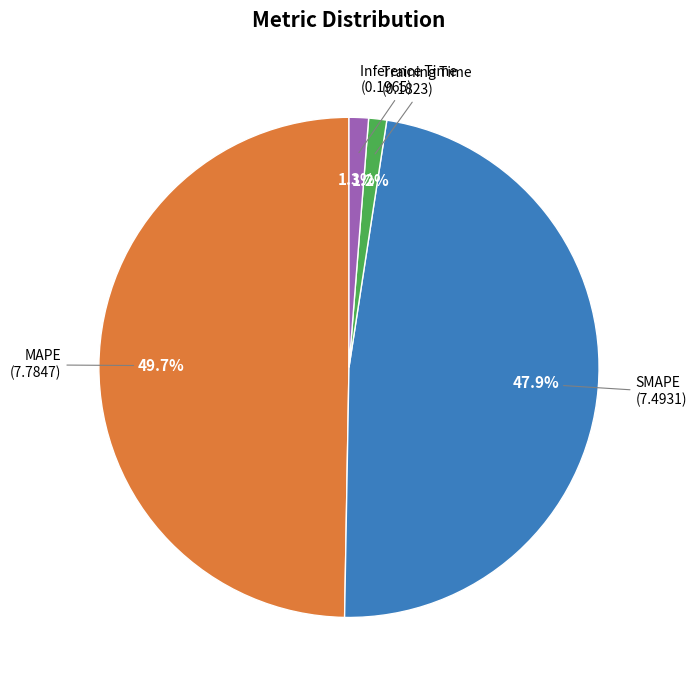

Is there a majority slice in this chart?

No